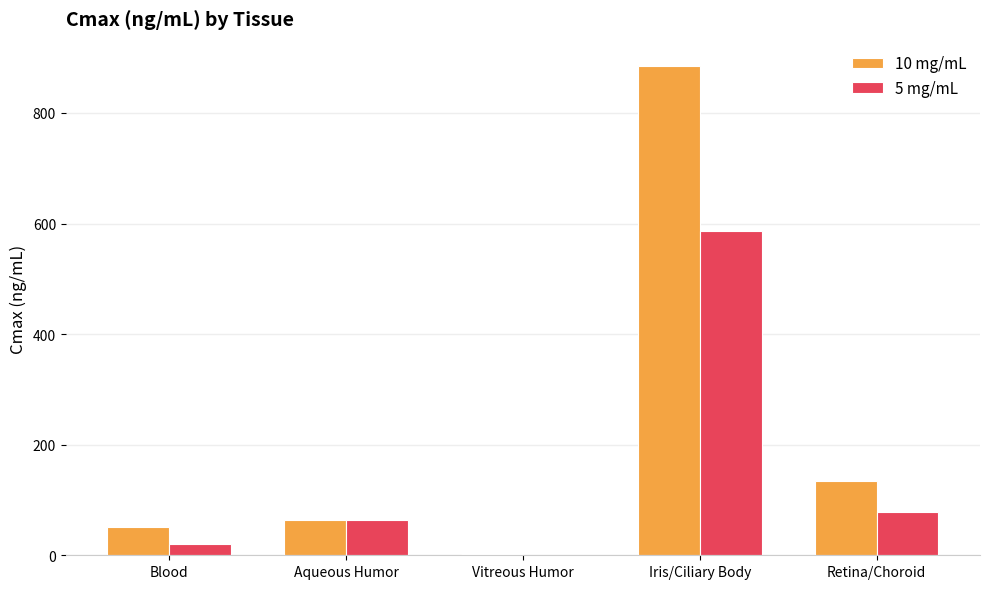

Between Blood and Vitreous Humor, which series saw the biggest shift?

10 mg/mL